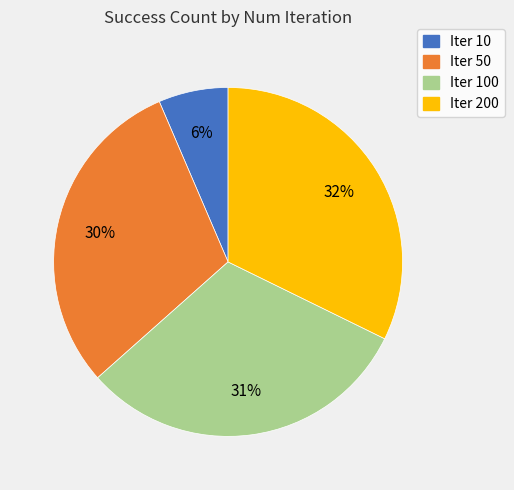

What percentage is the Iter 50 slice, to the nearest percent?

30%